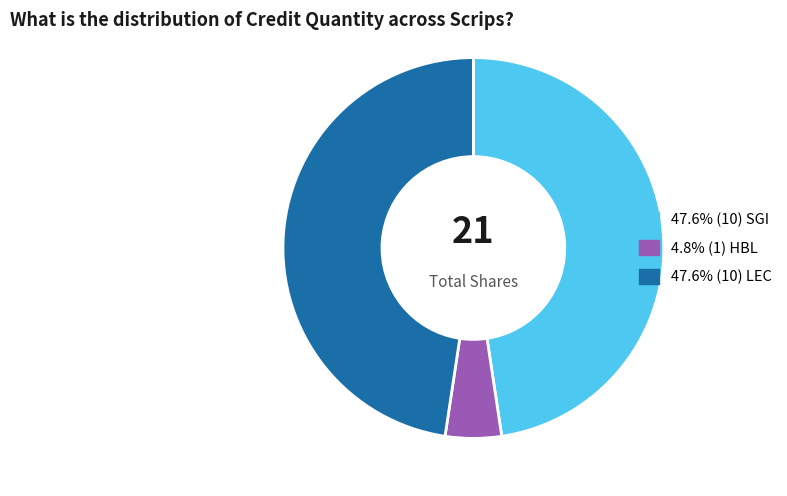

Is there a majority slice in this chart?

No